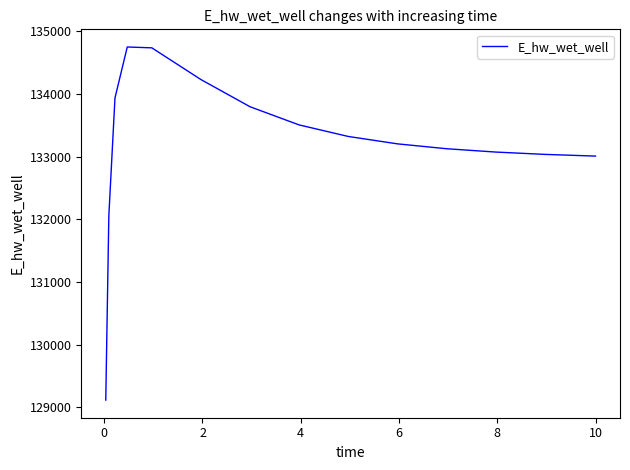

What is the difference between the maximum and minimum values?

5633.1